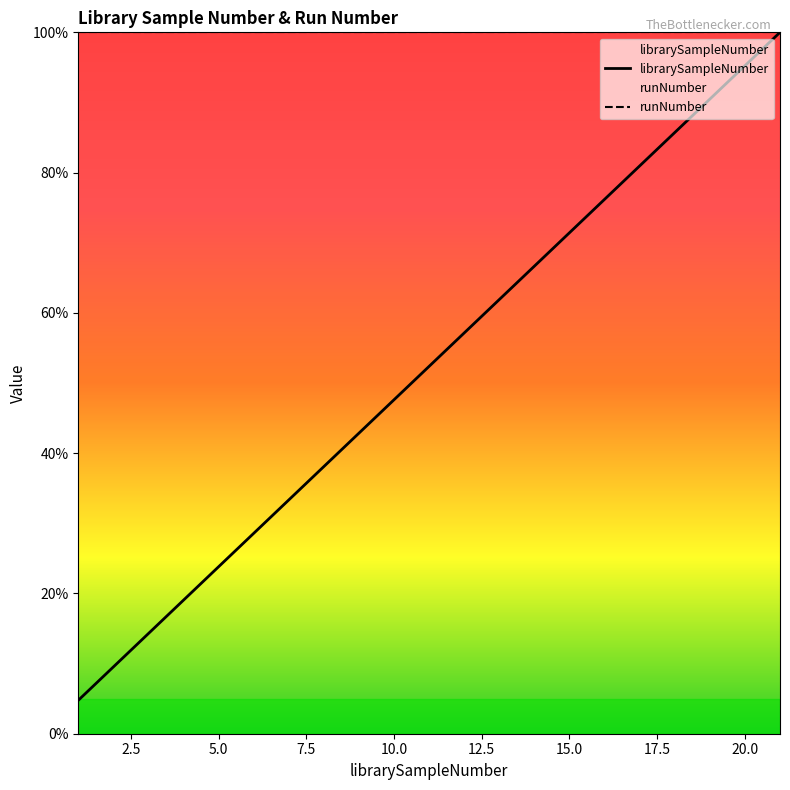

What is the spread (max minus min) of values at 10.0?

52.4